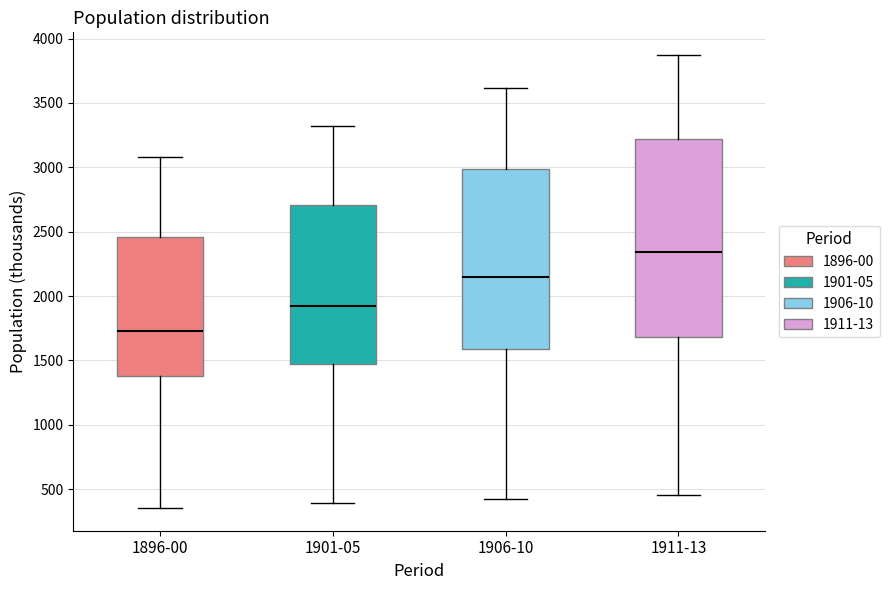

Where does the lower whisker of the box for 1896-00 end on the y-axis? The values are not printed on the chart, so give them approximately, as read against the axis.

350